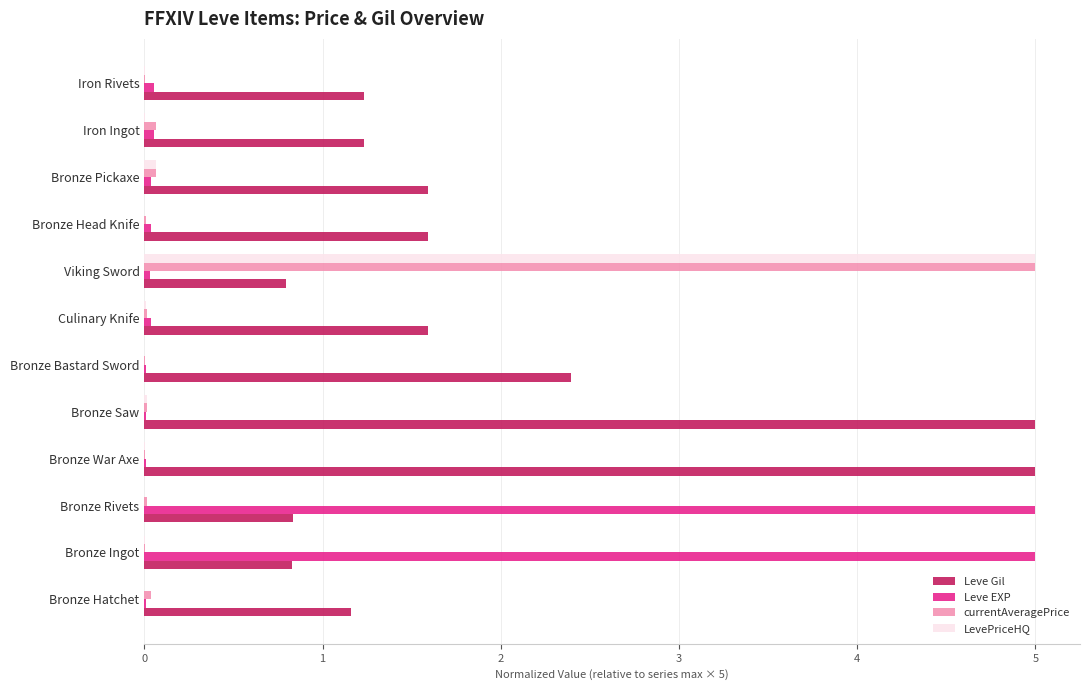

What is the sum of all Leve Gil values?

23.3